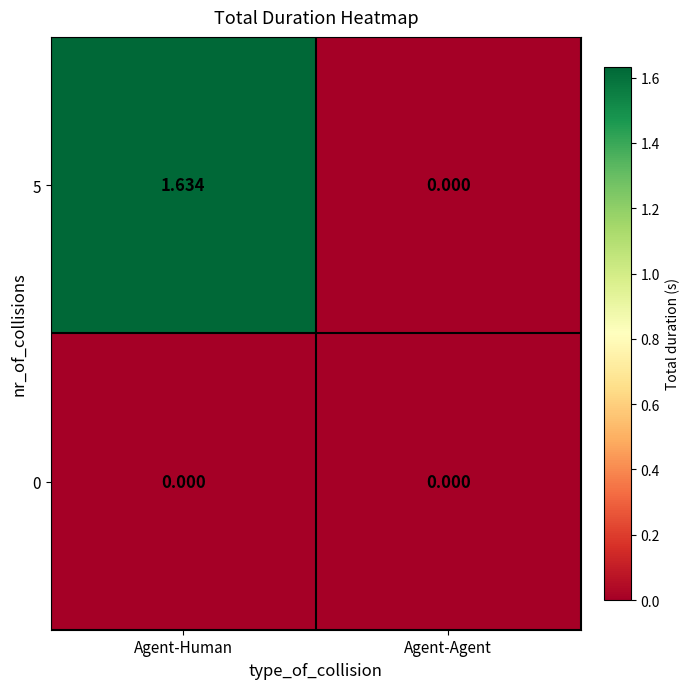

Rank the categories by 5 value from lowest to highest.

Agent-Agent, Agent-Human